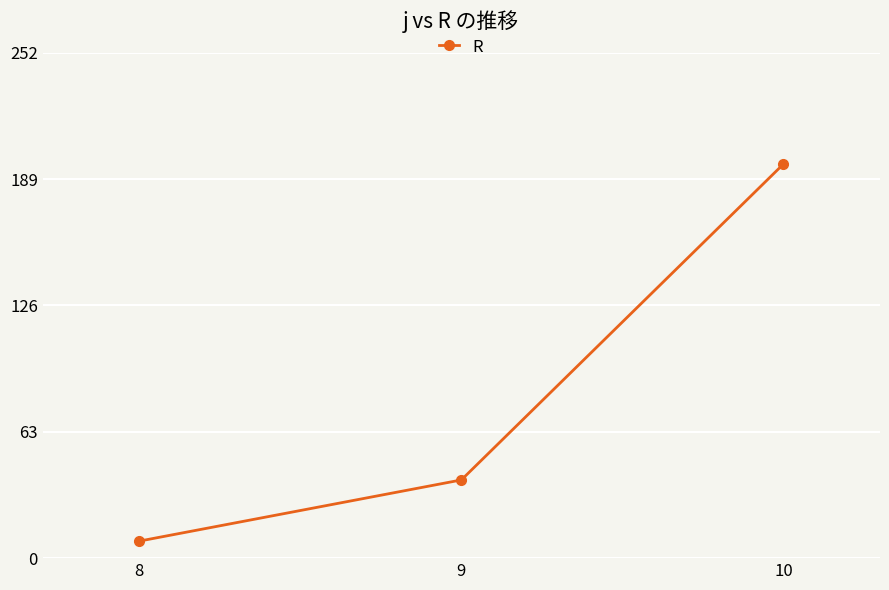

How many data points does each series have?

3